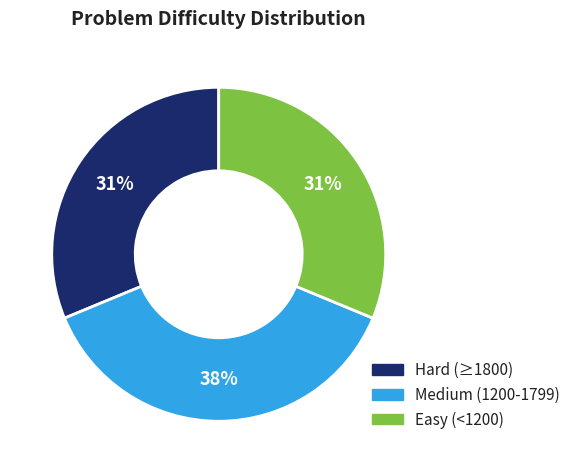

Between Medium (1200-1799) and Easy (<1200), which is larger?

Medium (1200-1799)